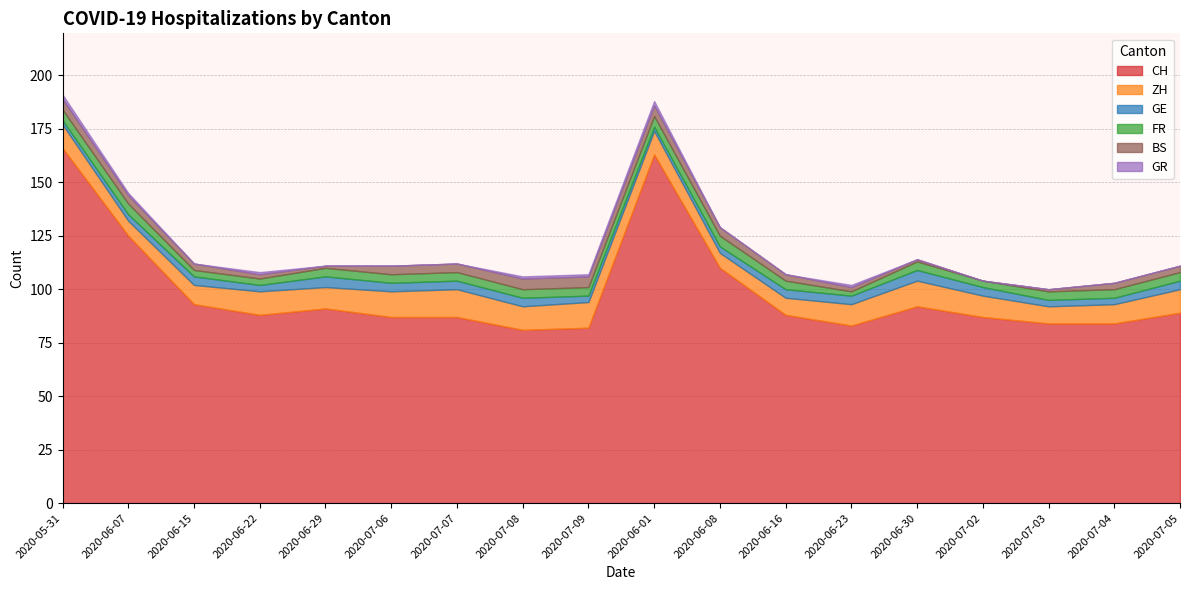

What is the label of the 17th point from the right?

2020-06-07